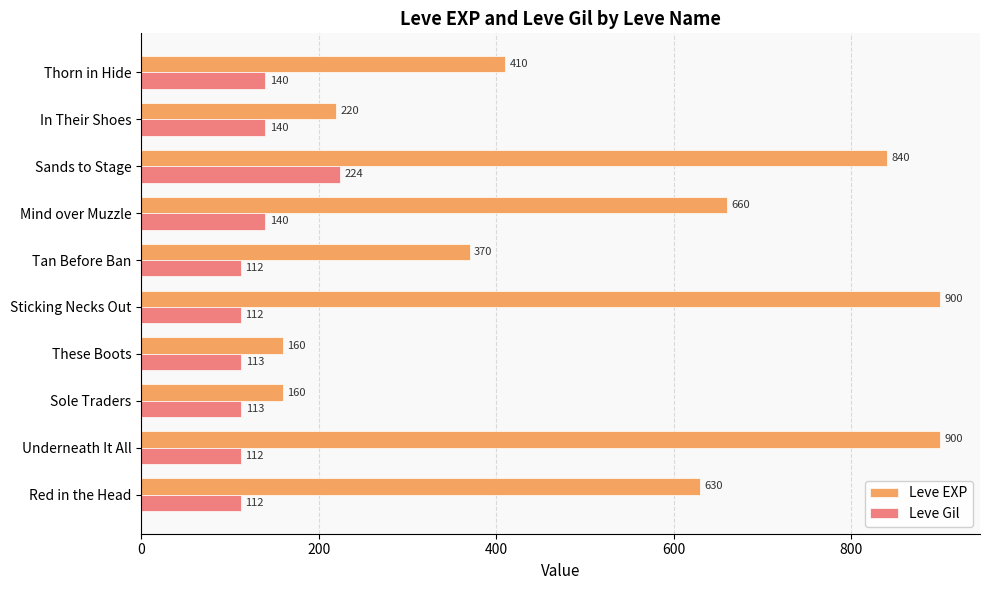

True or false: Leve EXP has a value of 162 at Thorn in Hide.

False